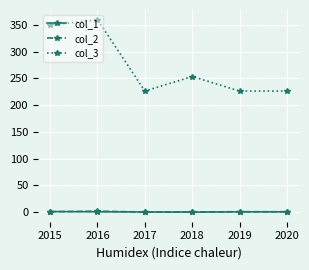

What is the greatest value displayed?

360.1